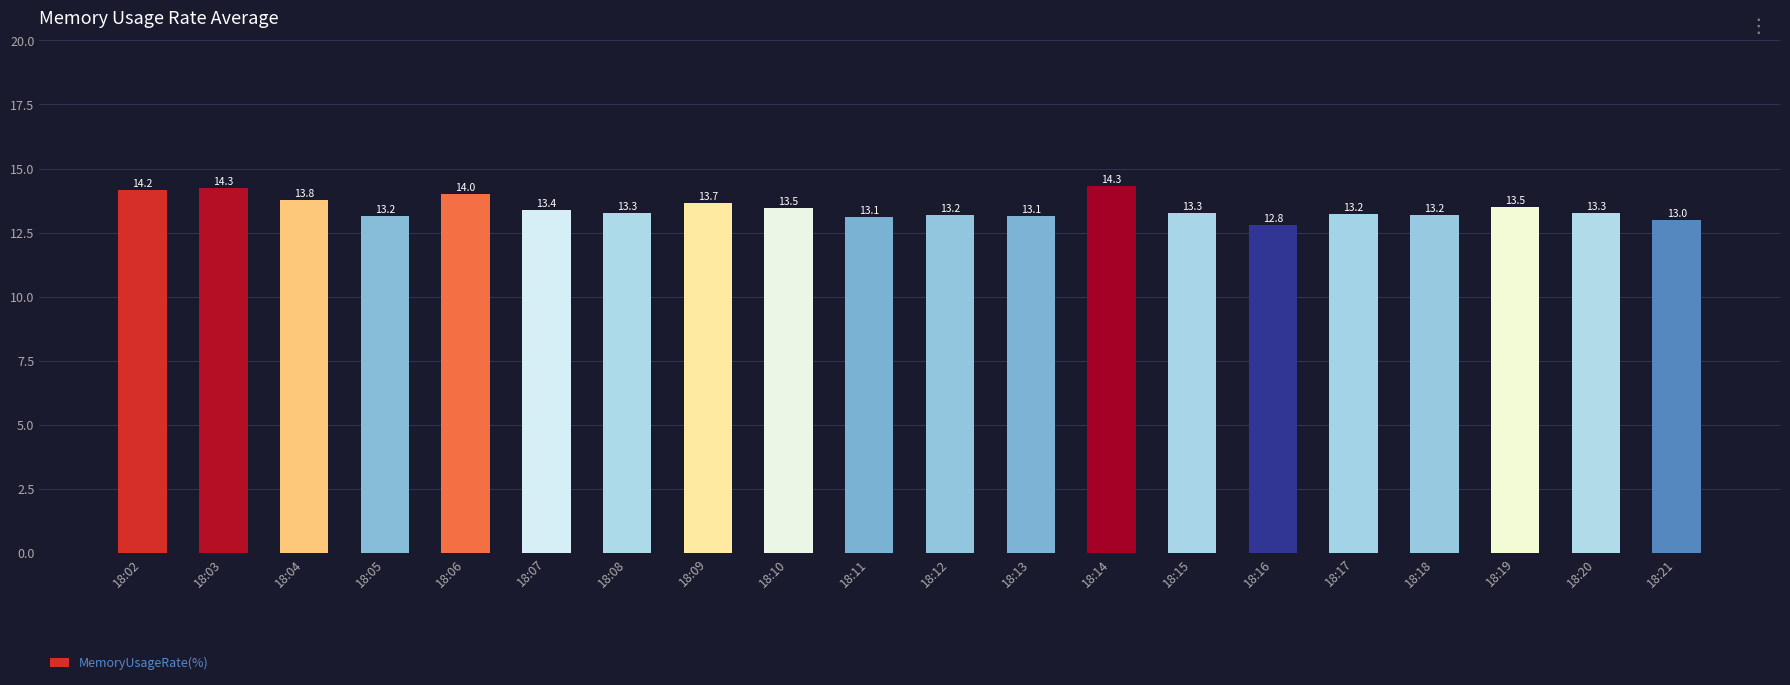

What is the value of the 19th bar from the left?

13.3